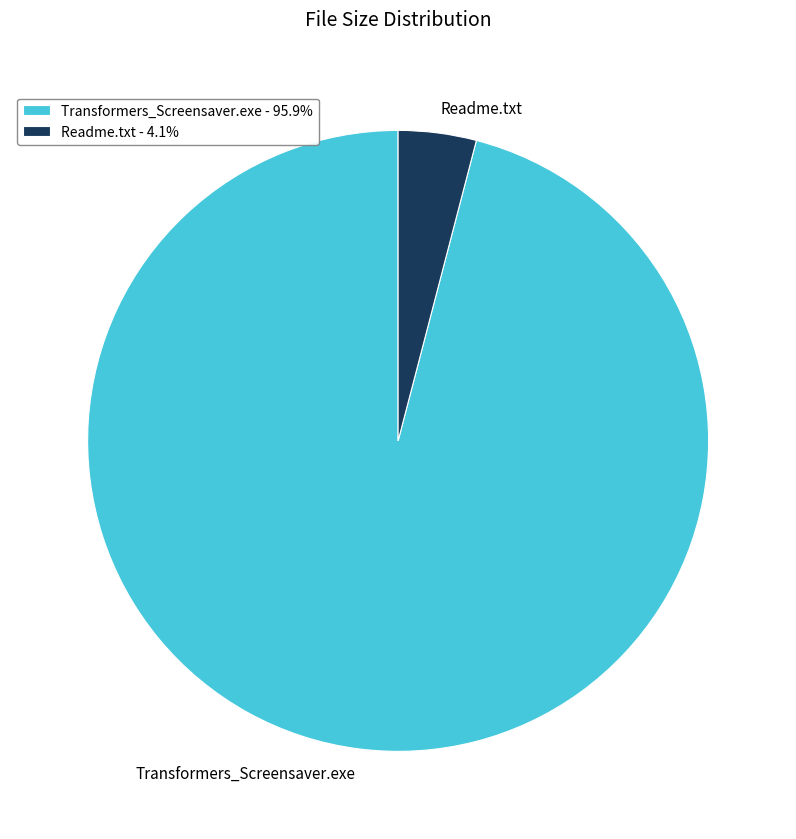

How many segments does this pie chart have?

2